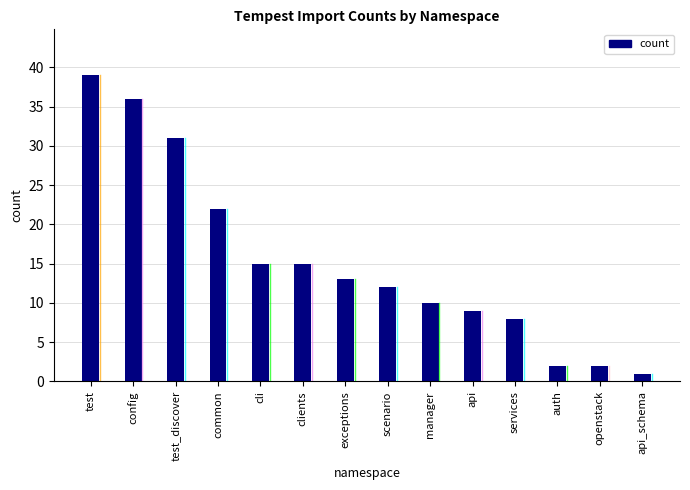

What is the label of the 6th bar from the left?

clients